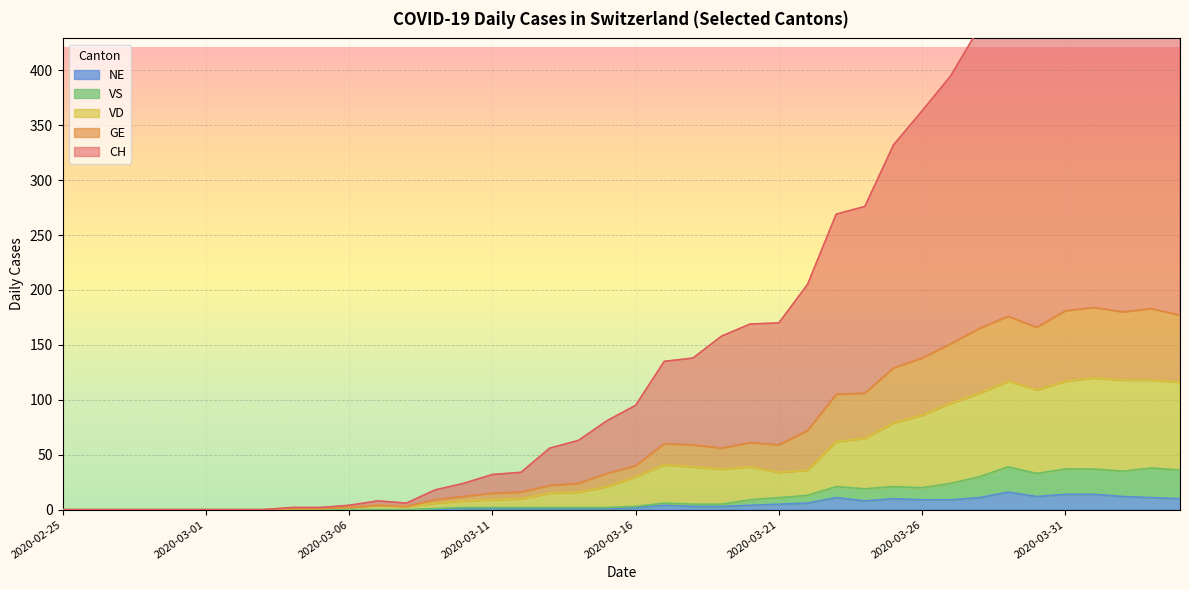

True or false: VD and CH intersect in this chart.

False